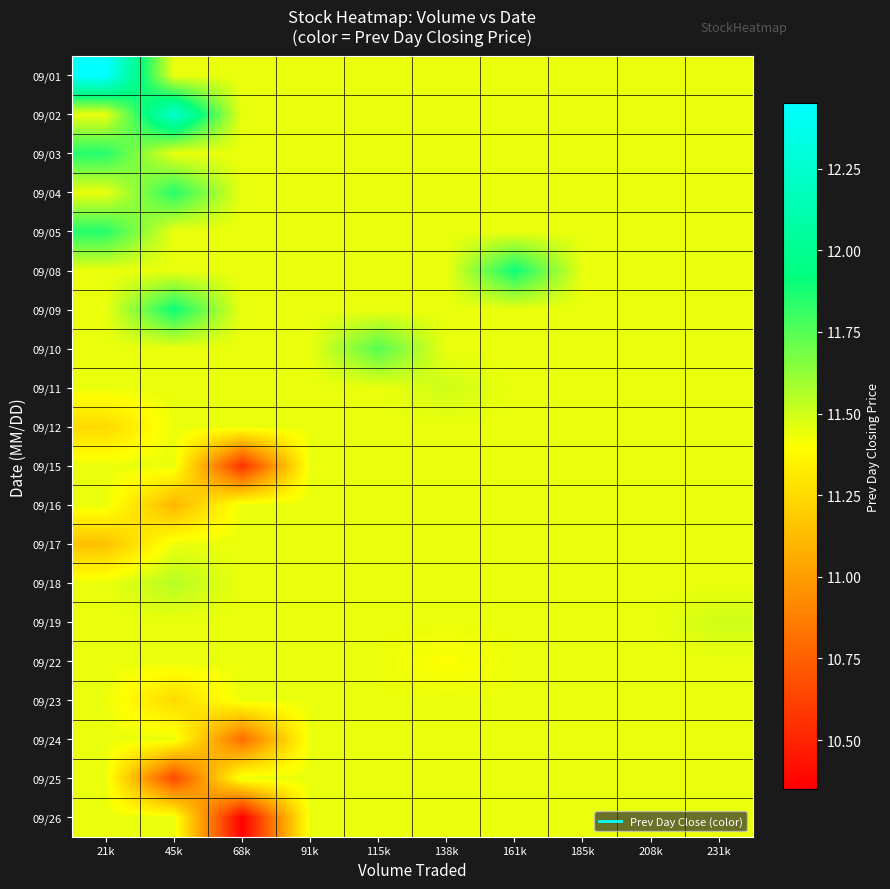

At which category does the chart reach its peak across all series?

21k